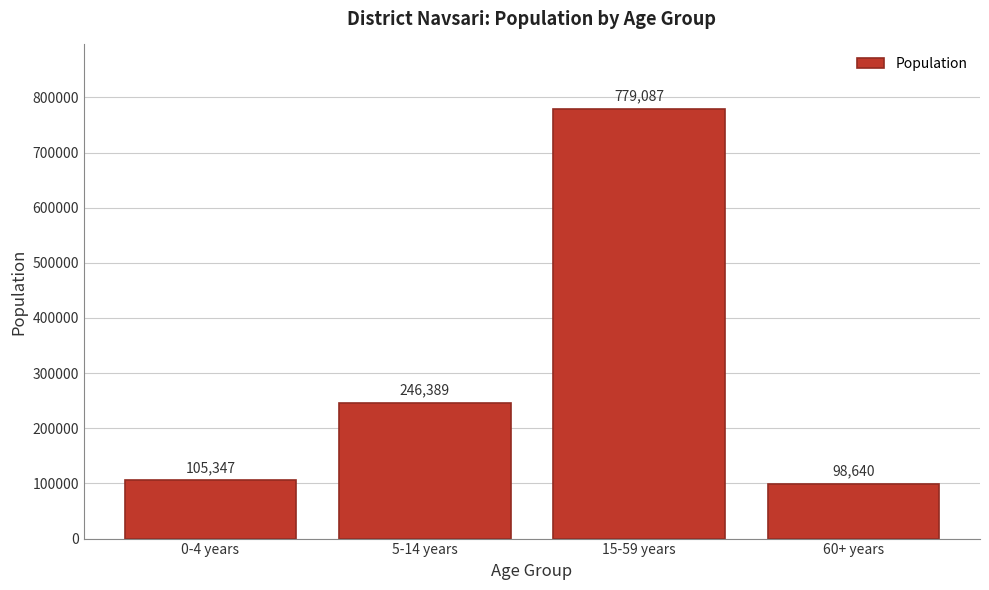

Reading left to right, extract all data points from this chart.

105347	246389	779087	98640